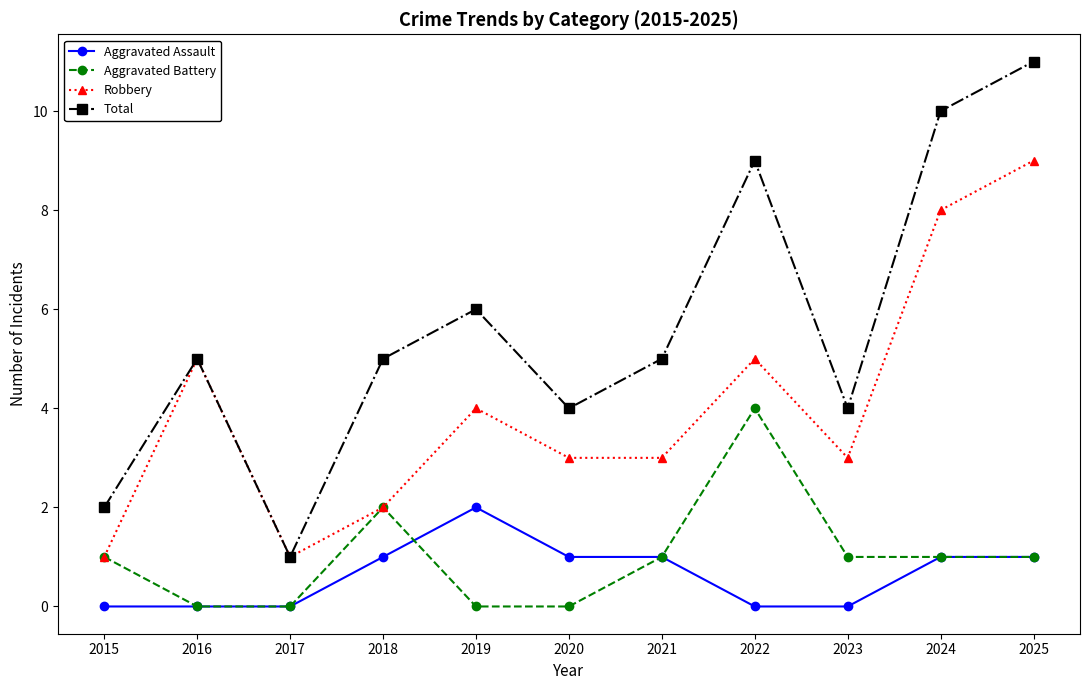

Reading left to right, transcribe all the data shown in this chart.

Aggravated Assault: 0	0	0	1	2	1	1	0	0	1	1
Aggravated Battery: 1	0	0	2	0	0	1	4	1	1	1
Robbery: 1	5	1	2	4	3	3	5	3	8	9
Total: 2	5	1	5	6	4	5	9	4	10	11